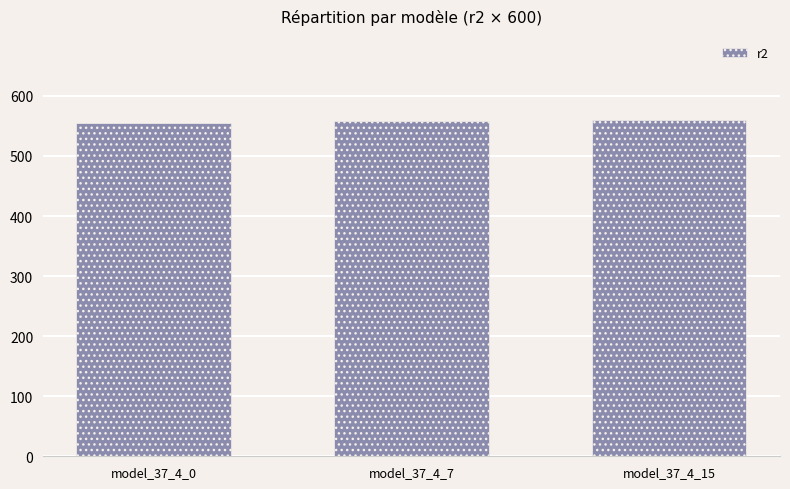

At which label is the value closest to 557?

model_37_4_7